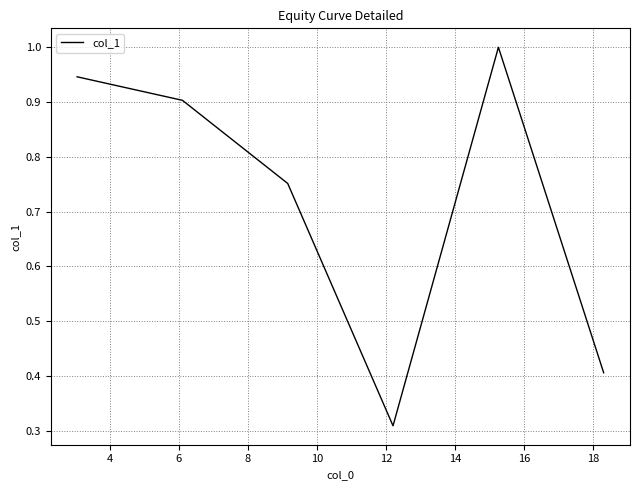

How many interior local peaks (higher than both neighbors) does the data have?

1